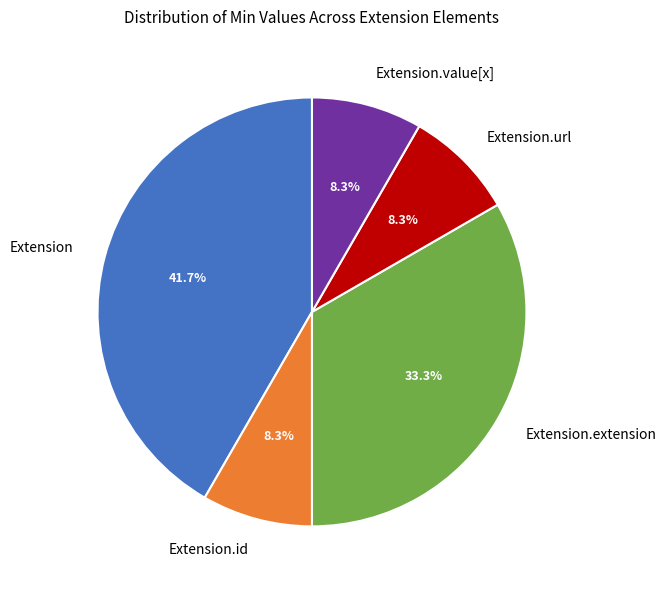

Which category has the biggest portion of the pie?

Extension